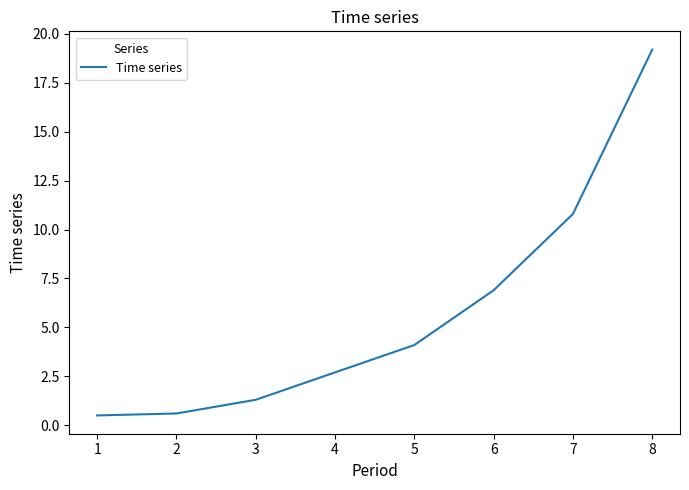

What is the sum of the values at 6 and 4?

9.6